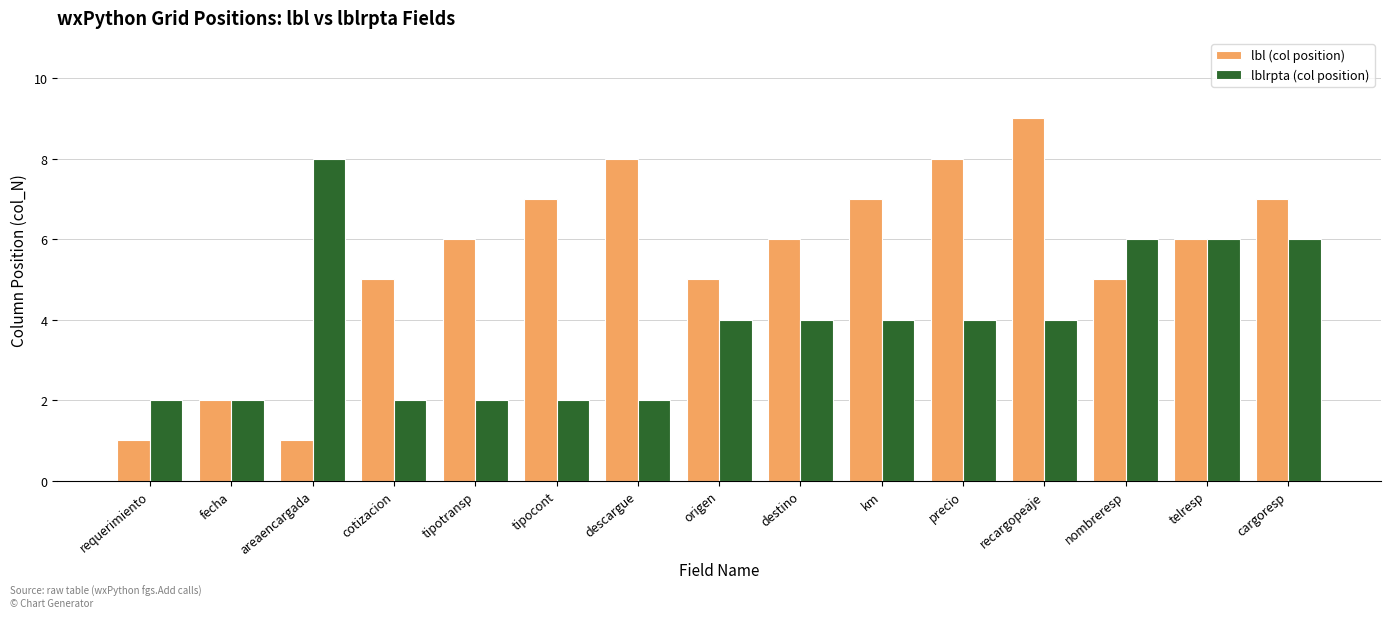

List the series in order of their overall mean, lowest first.

lblrpta (col position), lbl (col position)